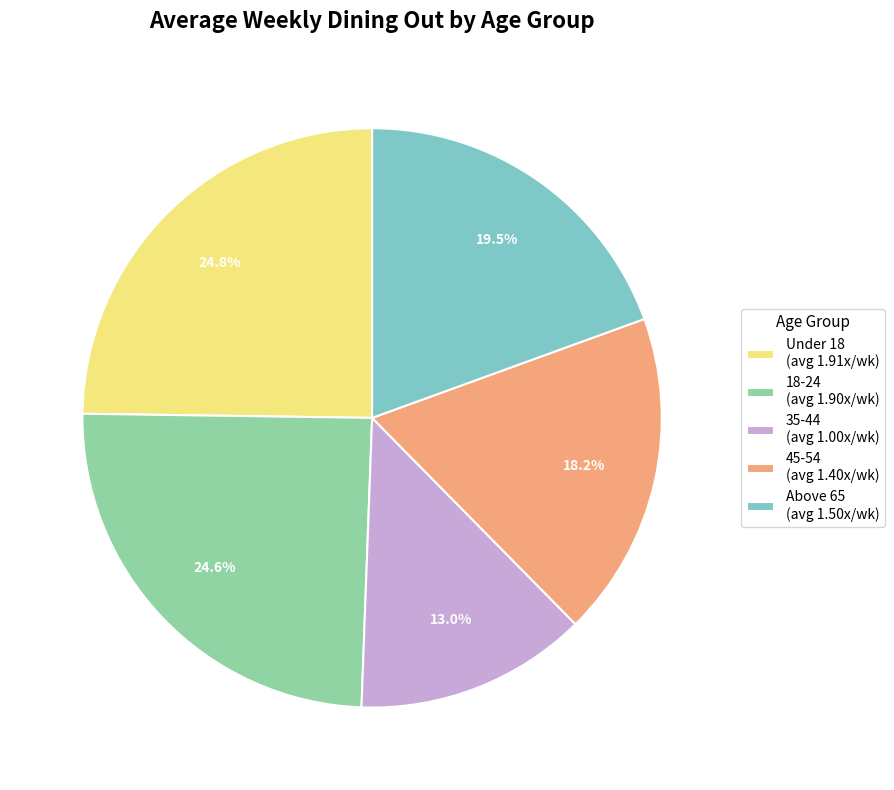

To the nearest percent, what is the difference between the largest and smallest slice percentages?

12%